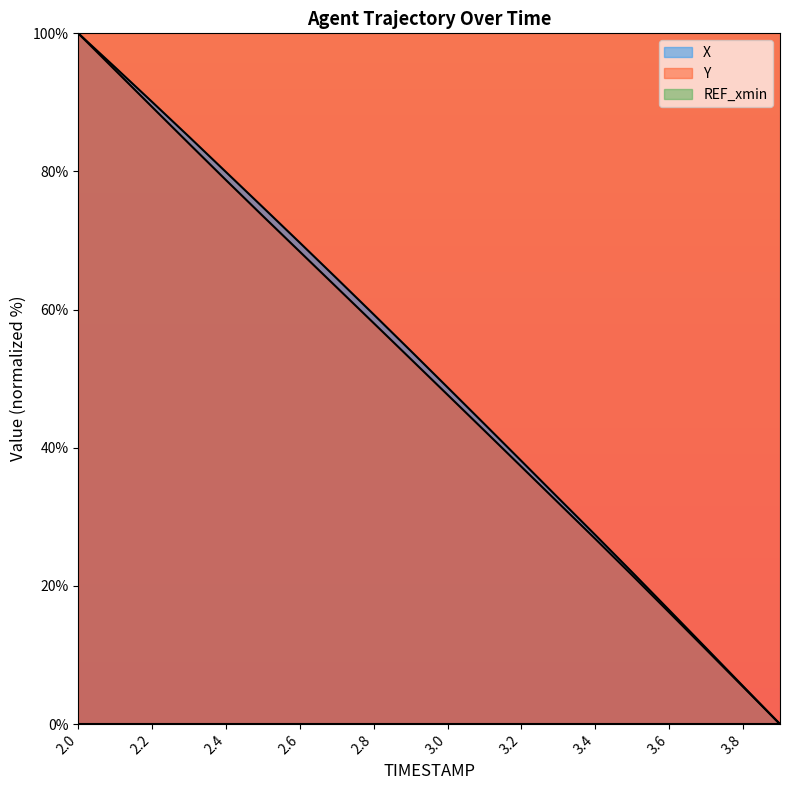

What is the total value across all series at 3.0?

96.4